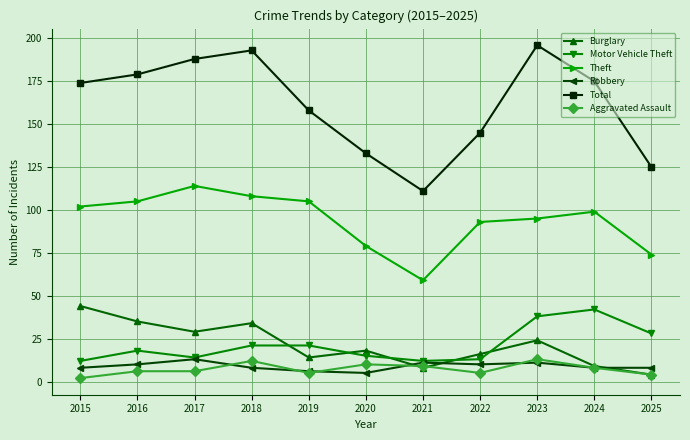

What is the sum of all Motor Vehicle Theft values?

234